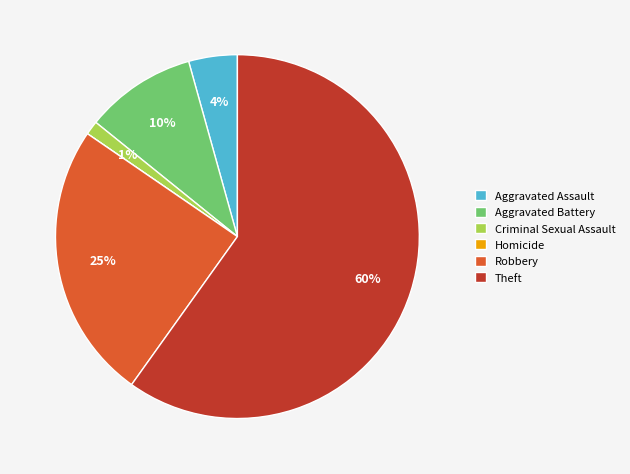

What is the largest slice in the pie chart?

Theft